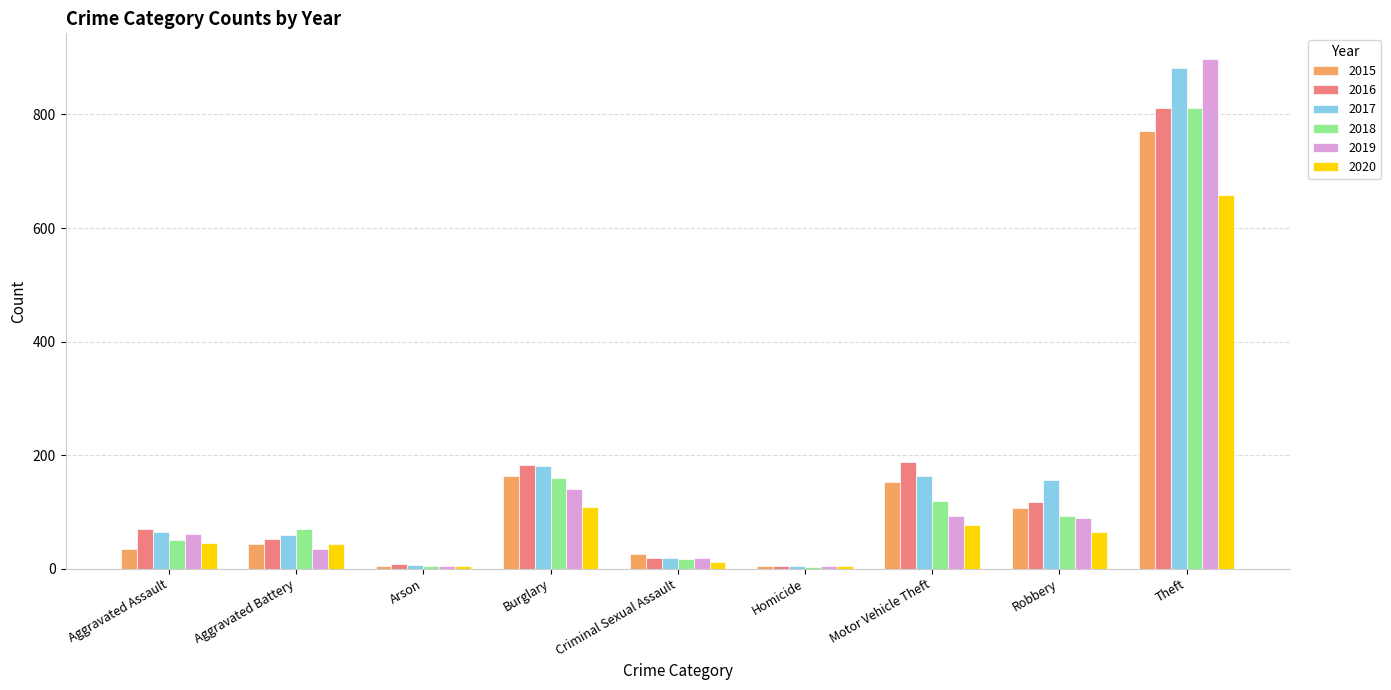

Where is 2019 nearest to the value 451?

Burglary